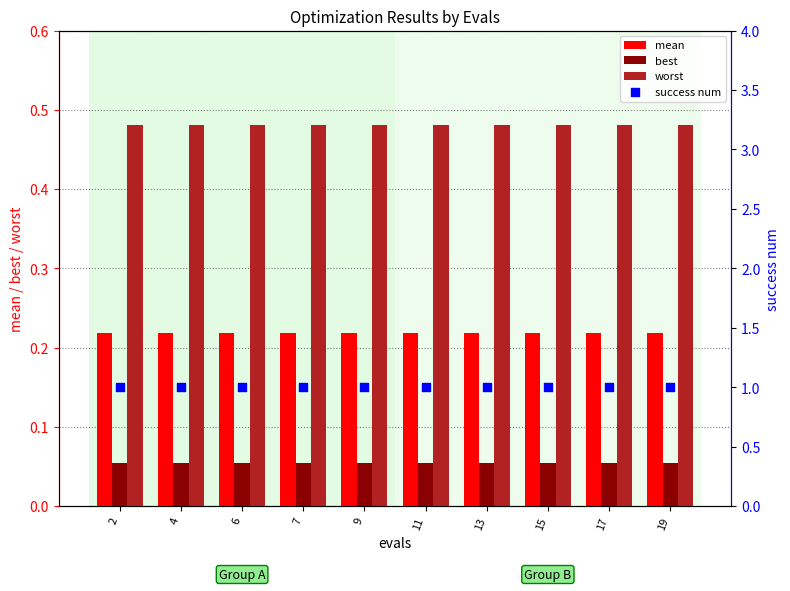

At how many categories does at least one series exceed 0?

10